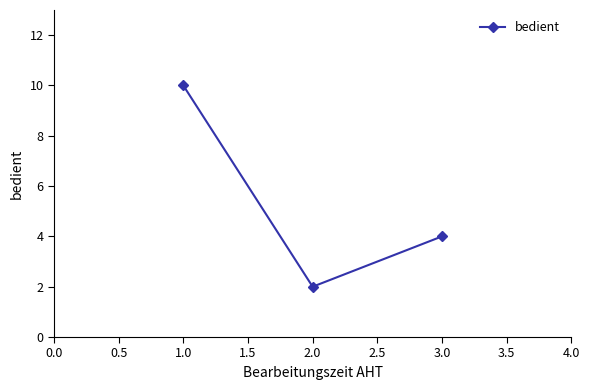

Reading left to right, list all the values displayed in this chart.

10	2	4